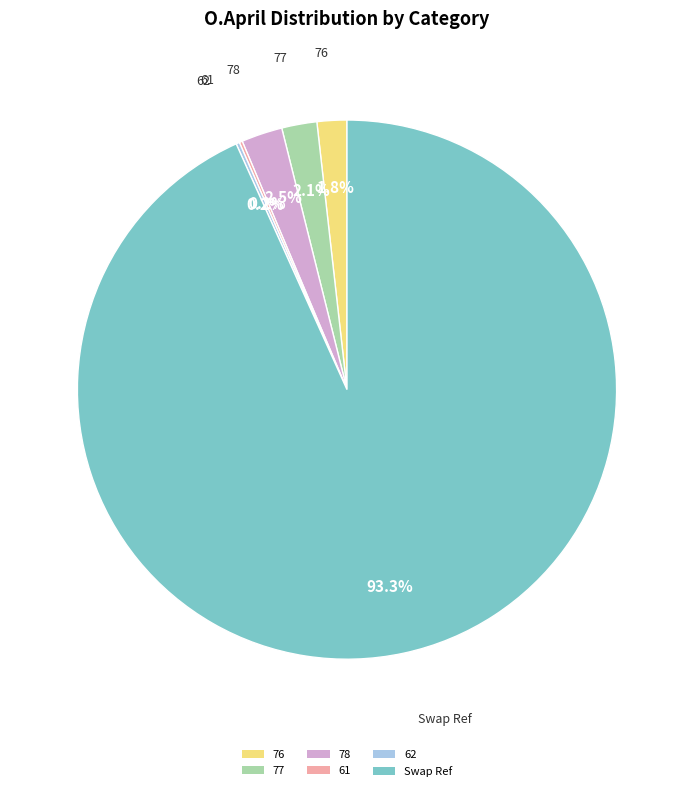

What is the largest slice in the pie chart?

Swap Ref